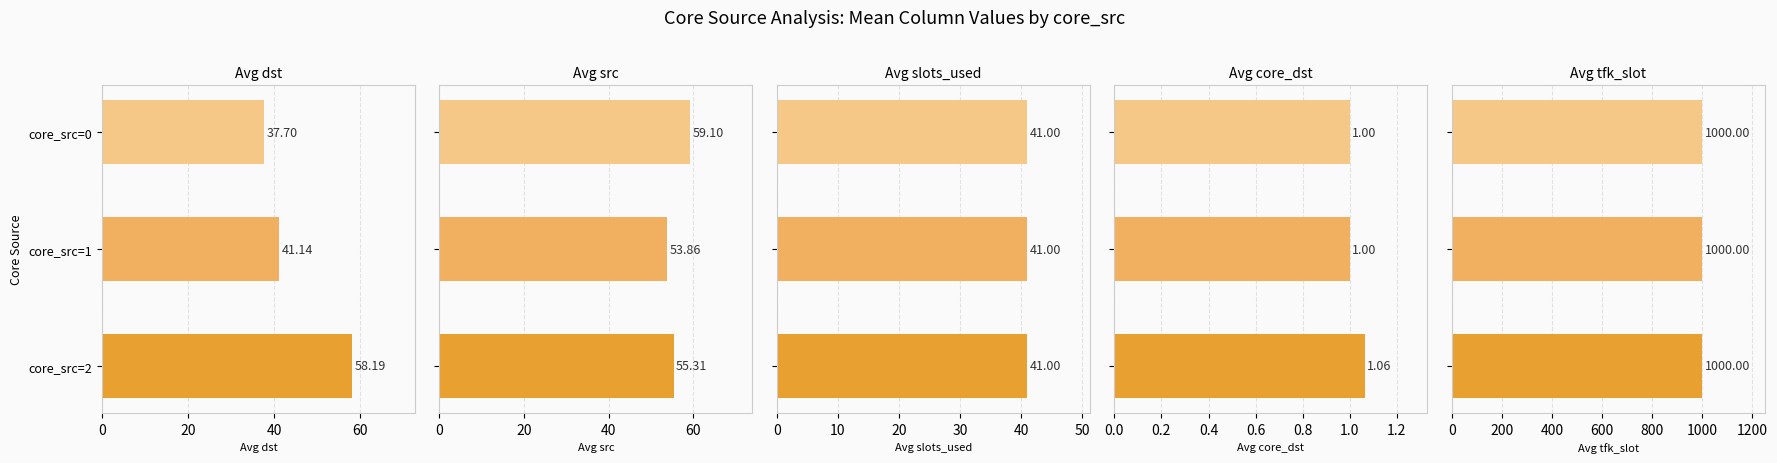

How many bars are there in total?

15